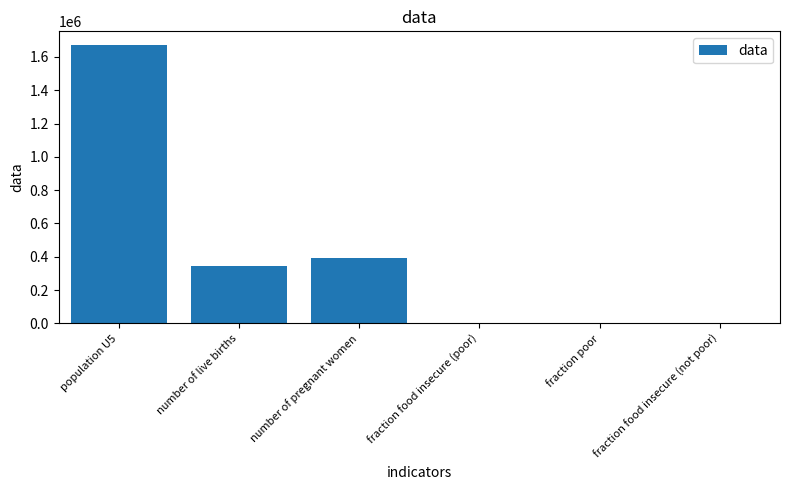

True or false: the data shows 0.2 at fraction food insecure (not poor).

True